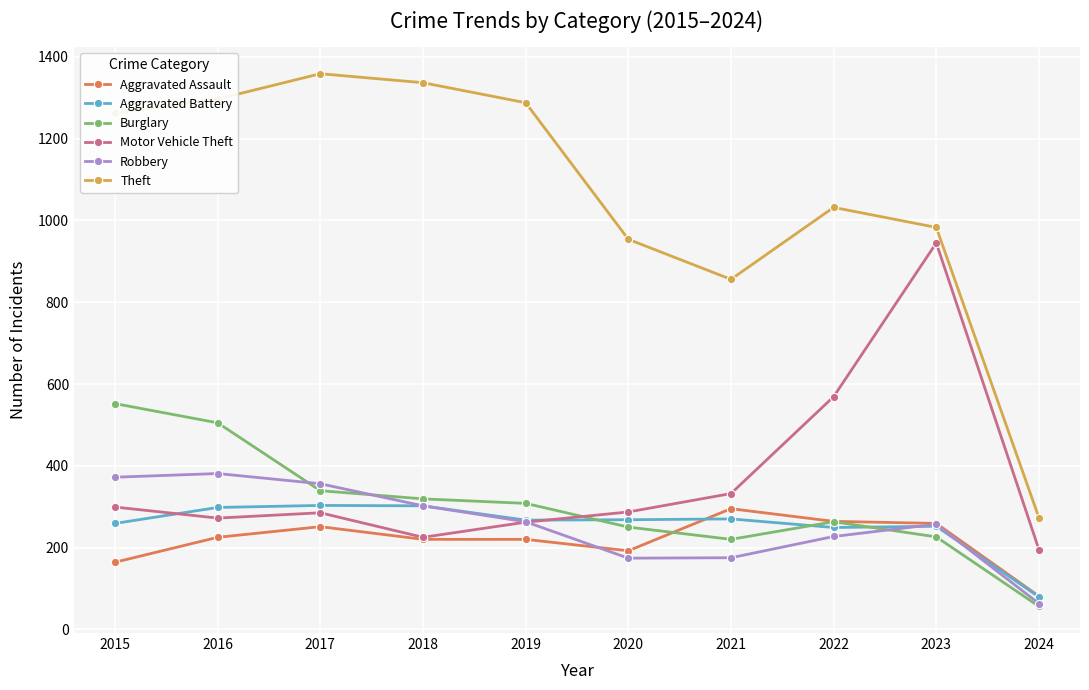

Which series has the largest range (max minus min)?

Theft